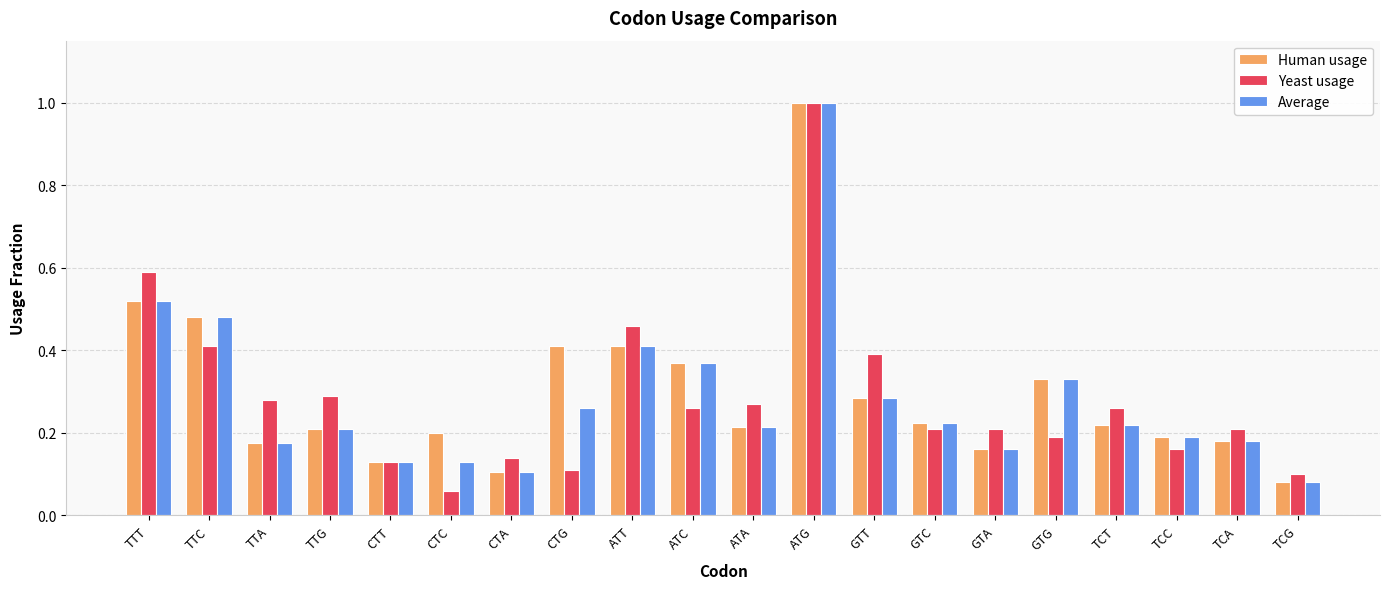

What are all the series names shown in the legend?

Human usage, Yeast usage, Average